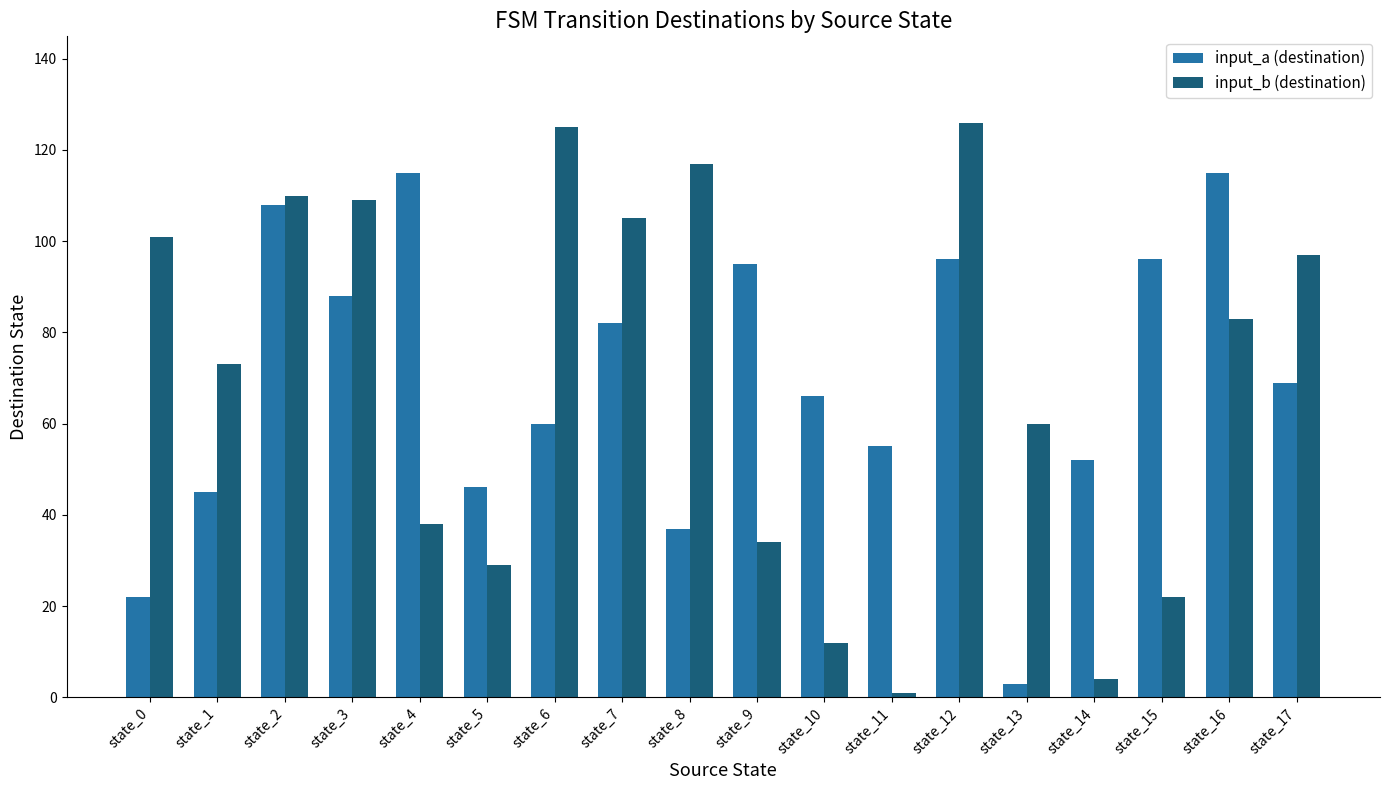

What are all the series names shown in the legend?

input_a (destination), input_b (destination)